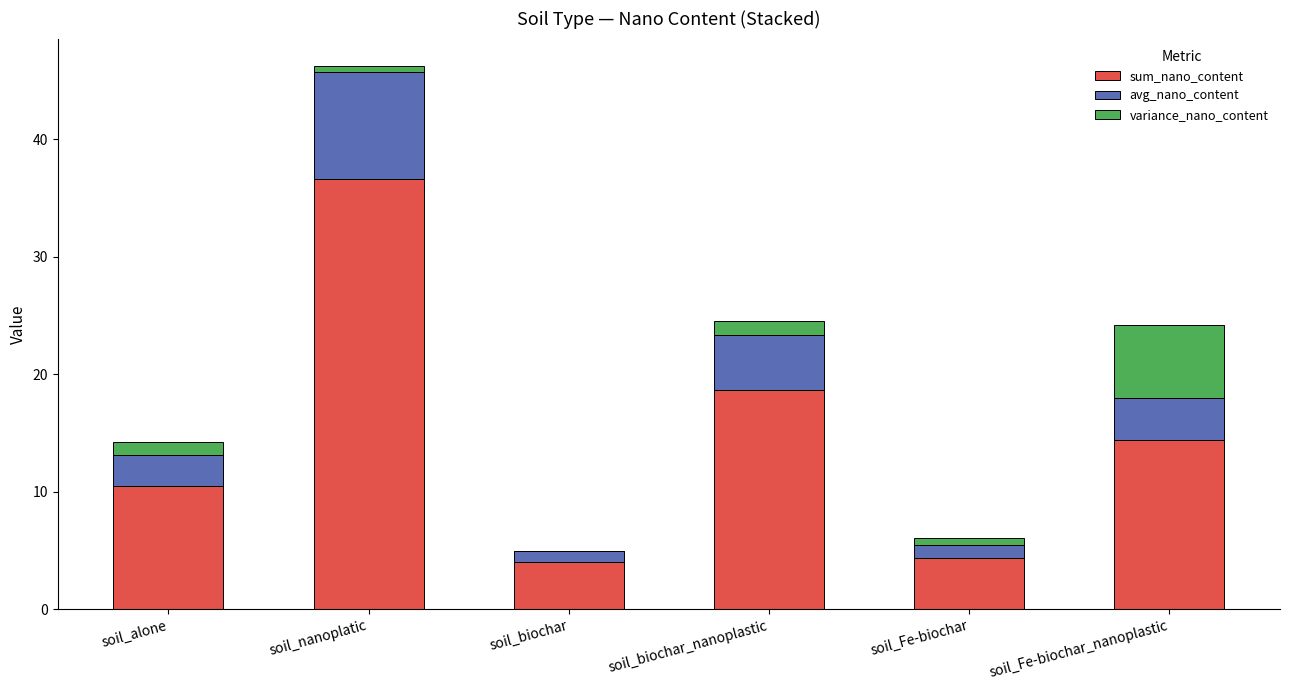

Is it true that sum_nano_content equals 14.3 at soil_Fe-biochar_nanoplastic?

True